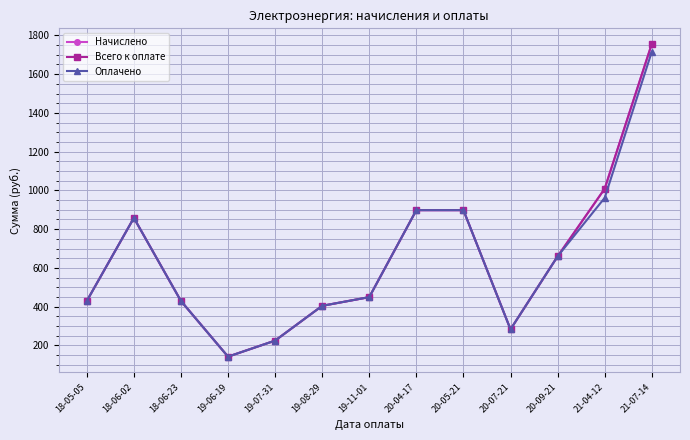

True or false: Начислено has more than 1 points higher than both neighbors.

False